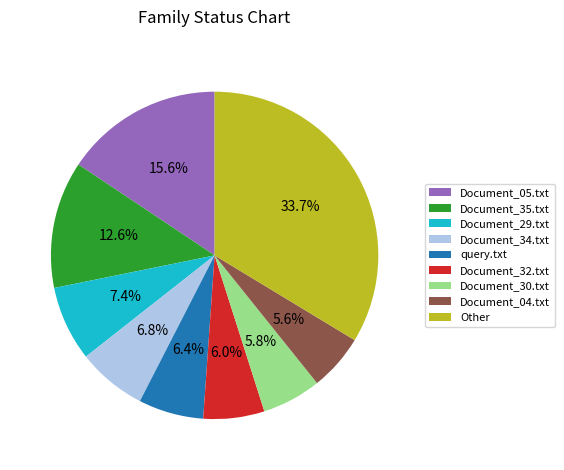

Does Document_32.txt represent more than half of the total?

No